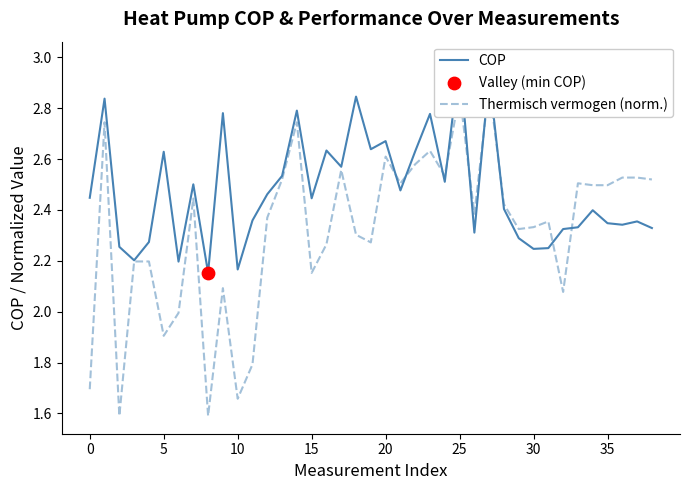

Which series reaches the minimum Y coordinate?

Thermisch vermogen (norm.)